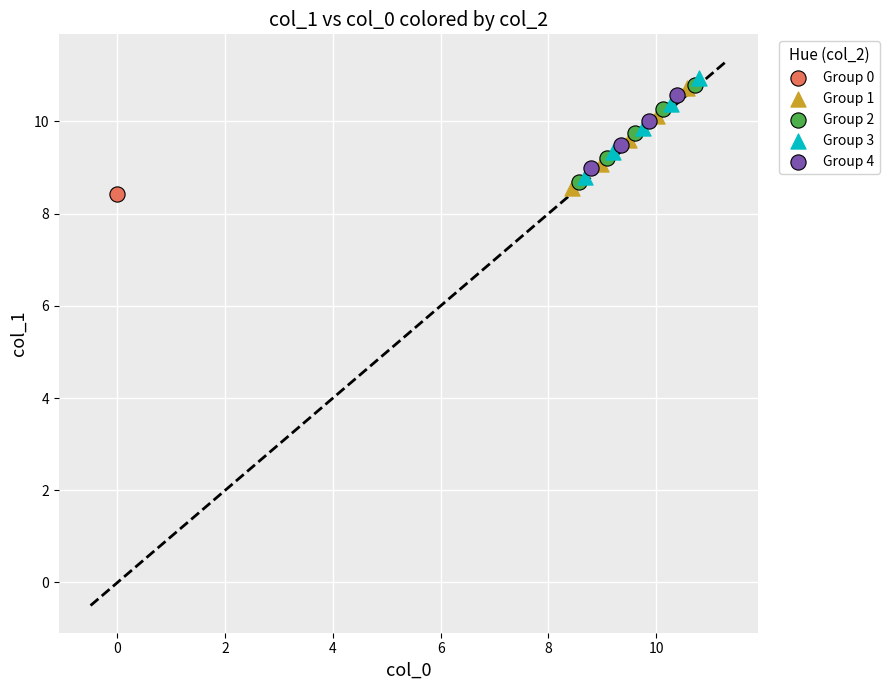

Which series reaches the minimum Y coordinate?

Group 0